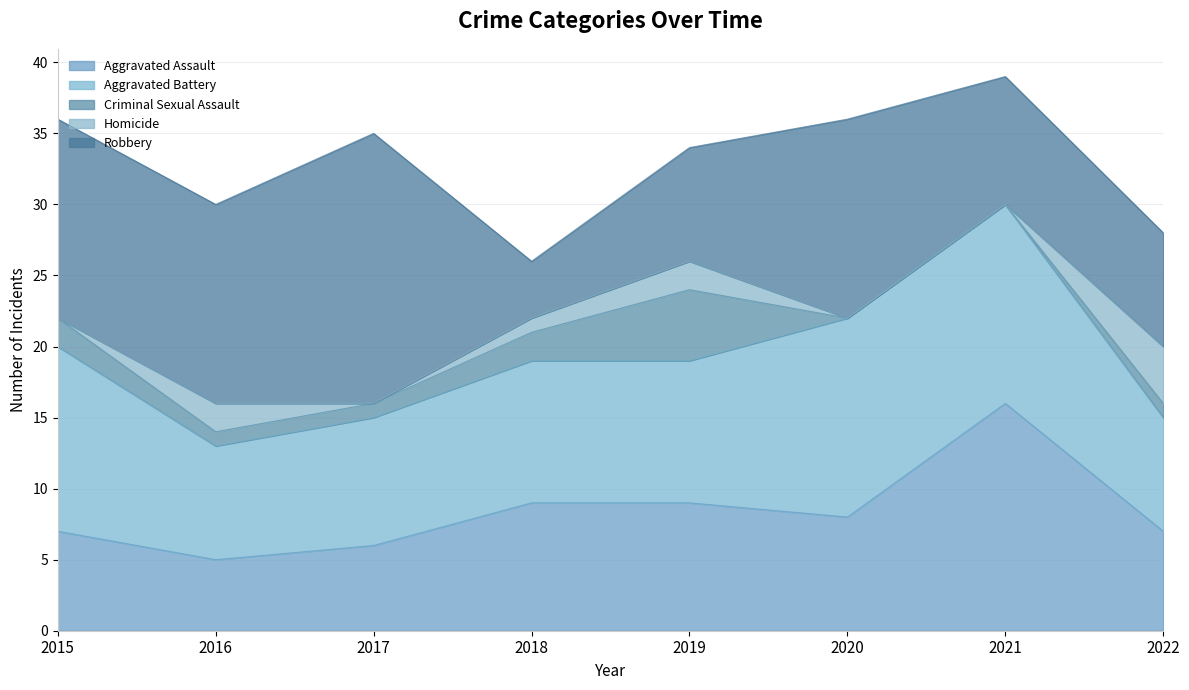

What is the average value of the Homicide series?

1